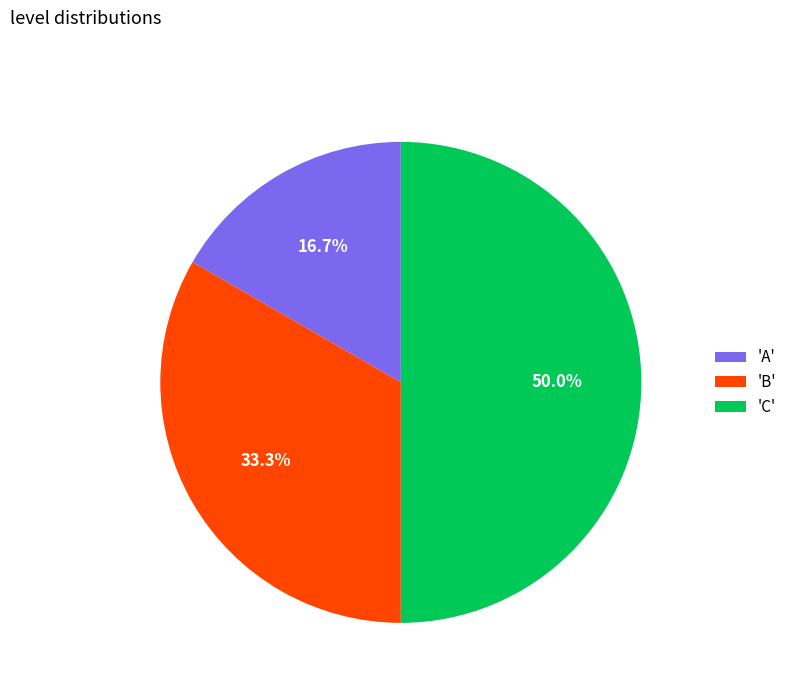

Does 'B' account for over 50% of the chart?

No